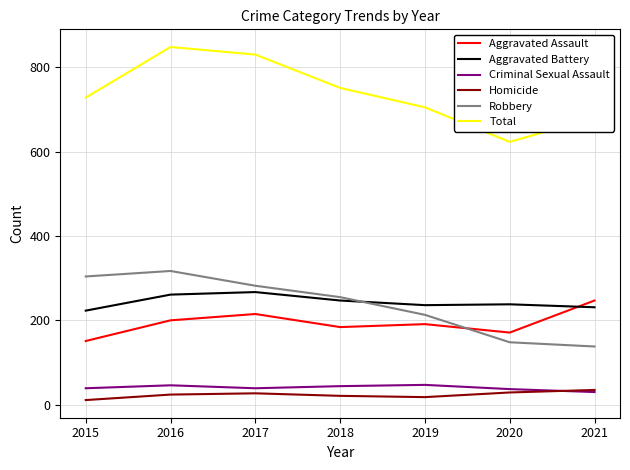

True or false: Criminal Sexual Assault has more than 0 interior local peaks.

True